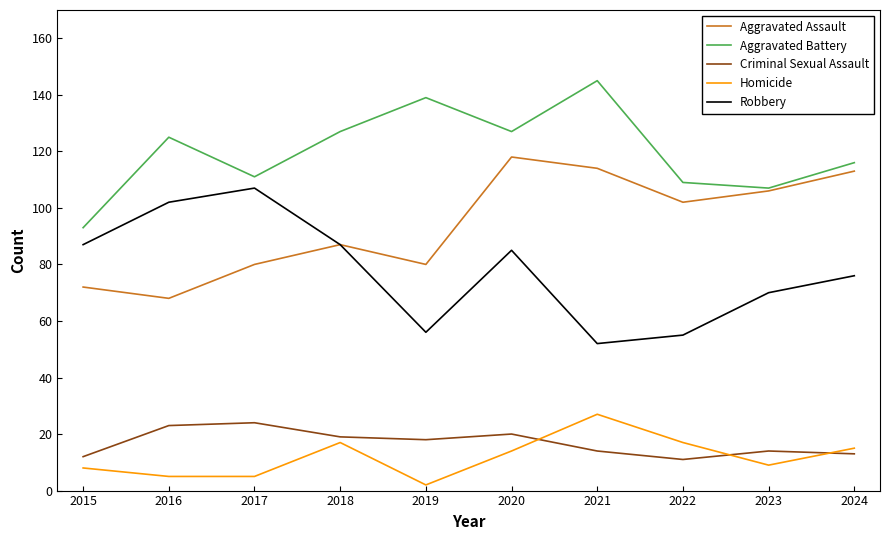

The value of Aggravated Battery at 2017 is 71. True or false?

False